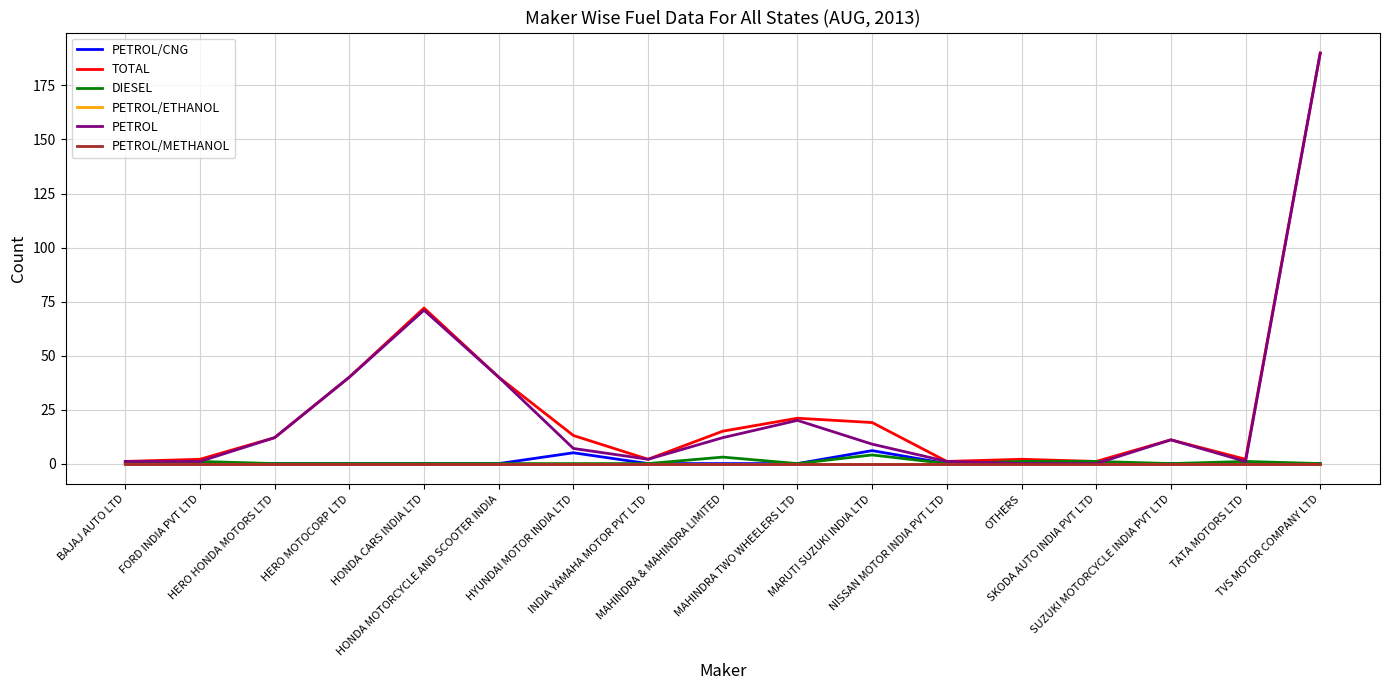

At which category is the sum across all series the highest?

TVS MOTOR COMPANY LTD